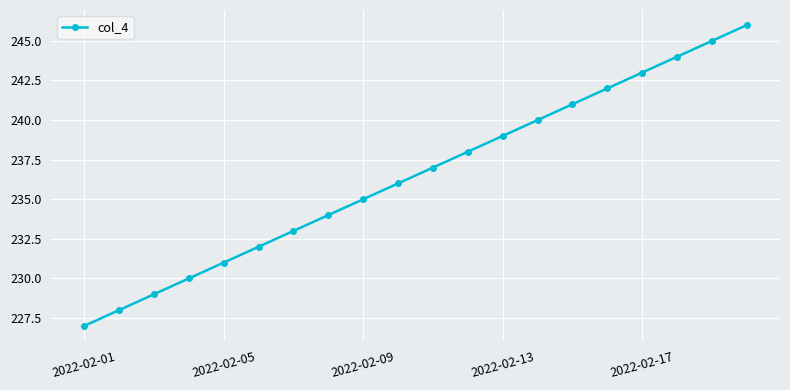

What is the value of the 8th point from the left?

234